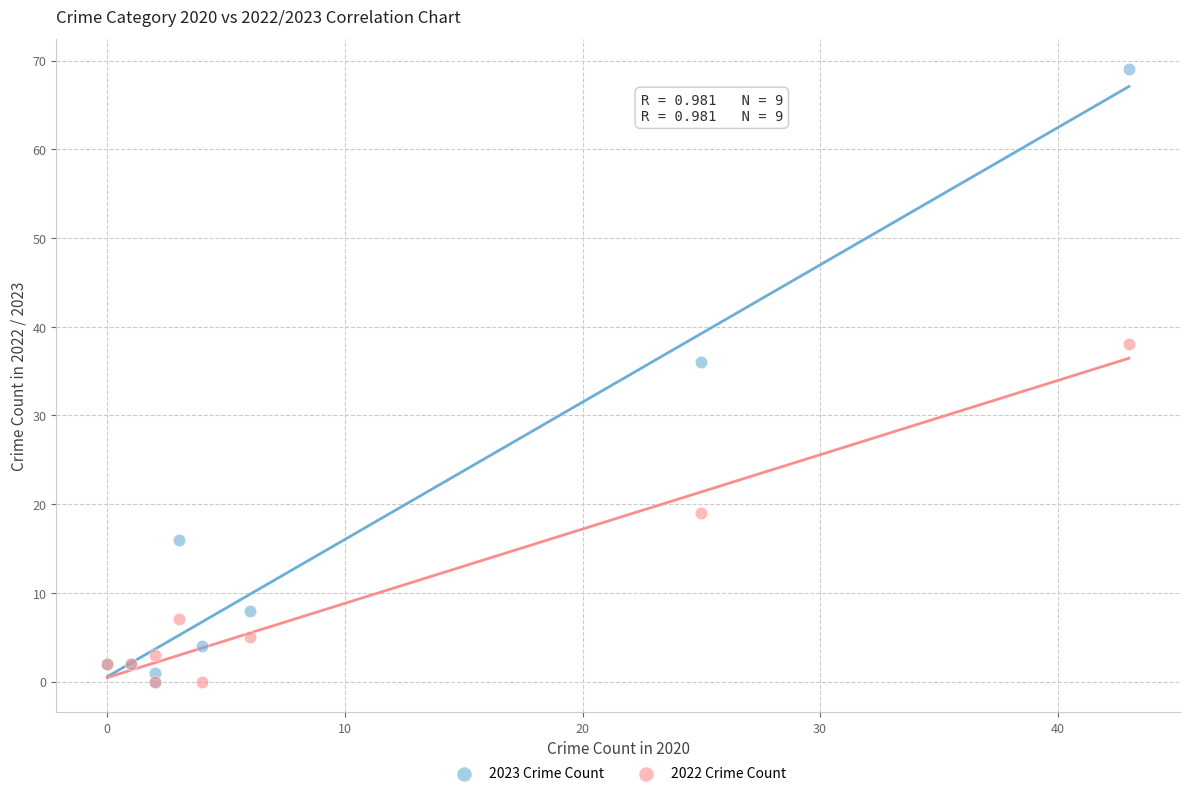

In the 2023 Crime Count series, what Y value is closest to 34?

36